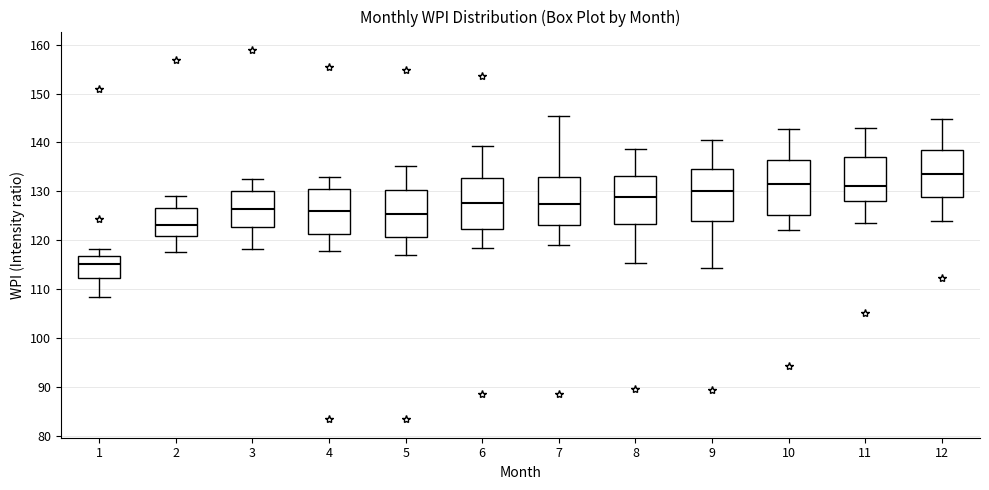

Which box's median line is the lowest?

1